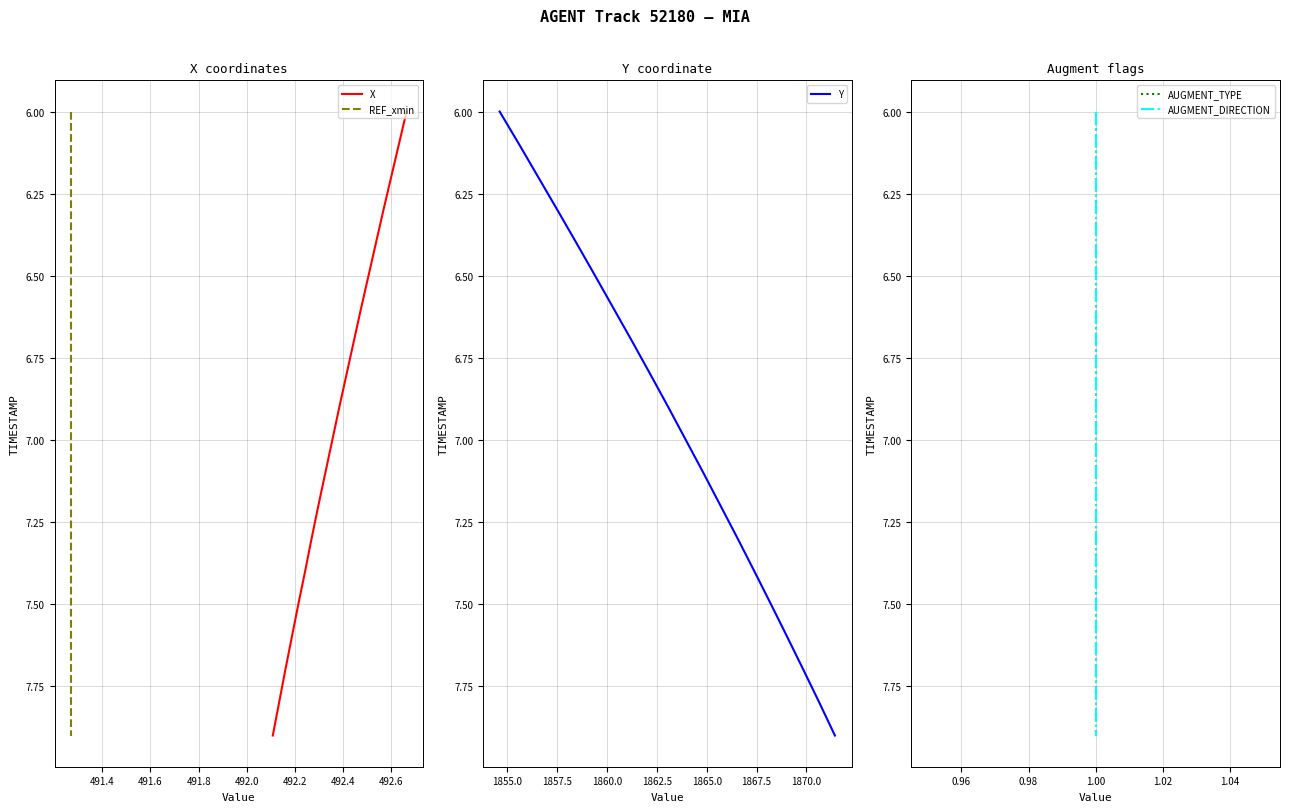

Which series has the largest range (max minus min)?

X